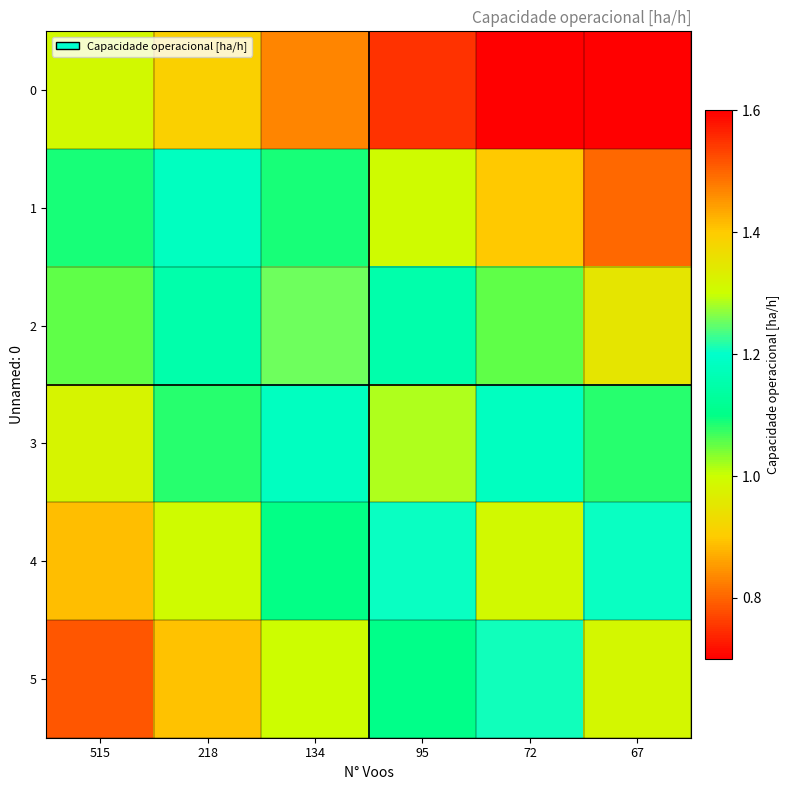

What is the spread (max minus min) of values at 95?

0.5